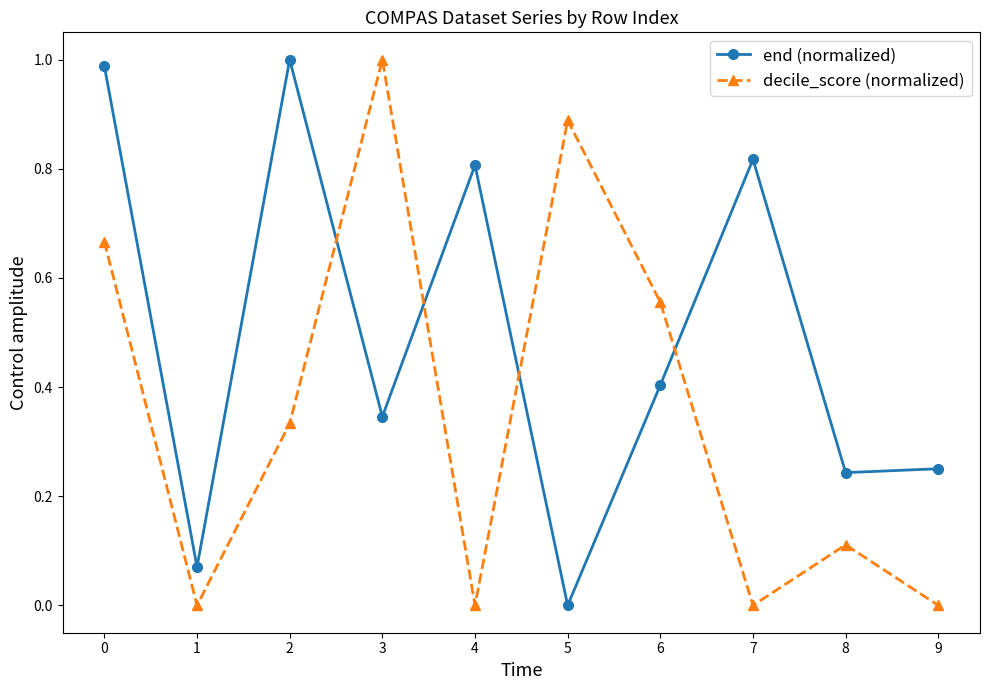

What is the average value of the decile_score (normalized) series?

0.4